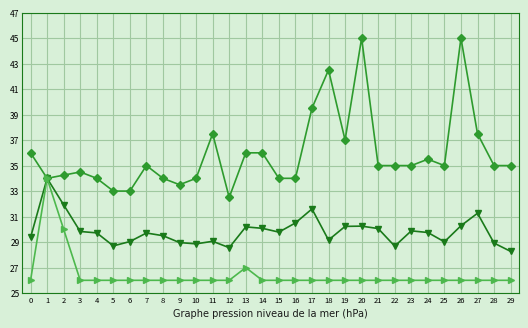

At which category is the sum across all series the highest?

1